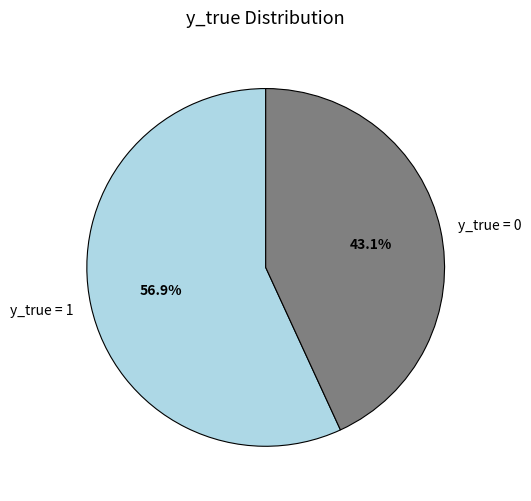

Does any single category account for the majority?

Yes